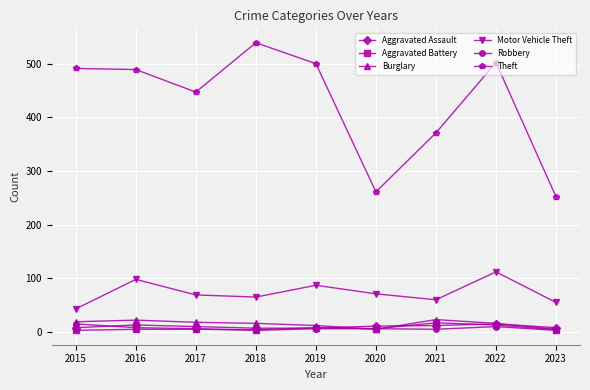

What is the maximum value for Aggravated Assault?

15